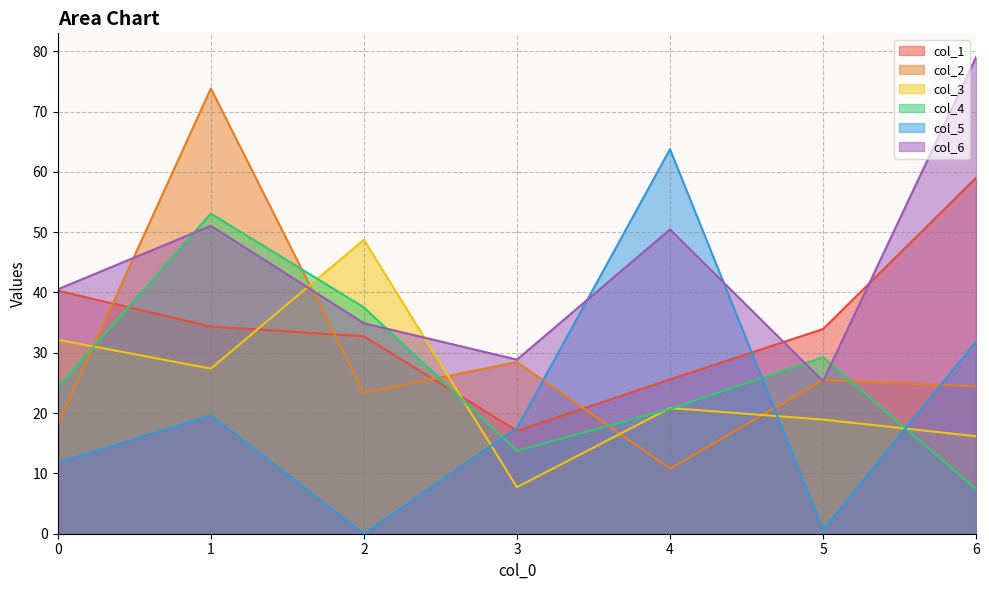

In col_1, how many points are lower than both neighbors (excluding endpoints)?

1